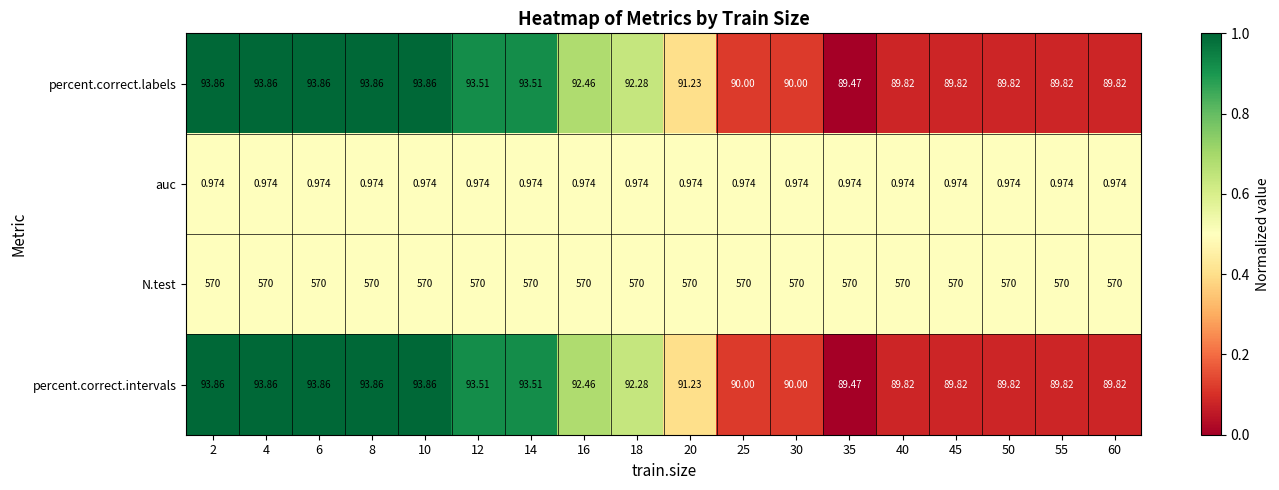

What is the spread (max minus min) of values at 40?

569.0